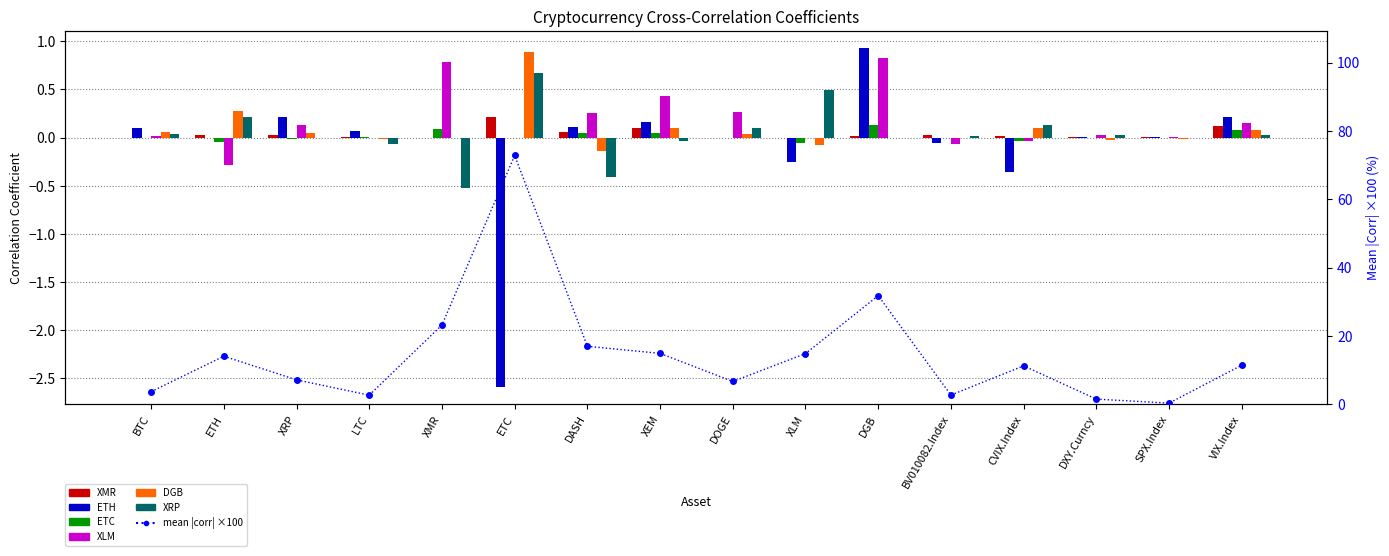

How many negative values does the XRP series have?

4